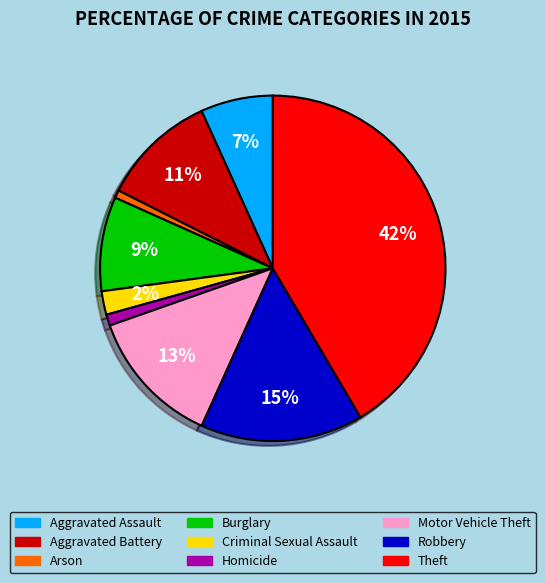

The Aggravated Battery slice represents 5% of the pie. True or false?

False